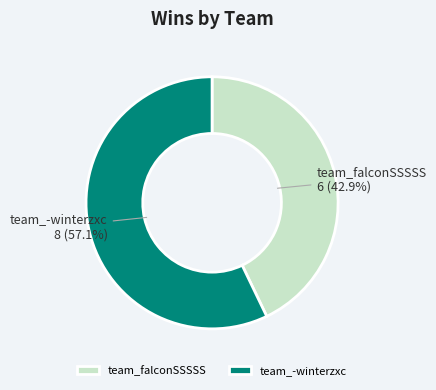

To the nearest percent, what portion does team_falconSSSSS represent?

43%